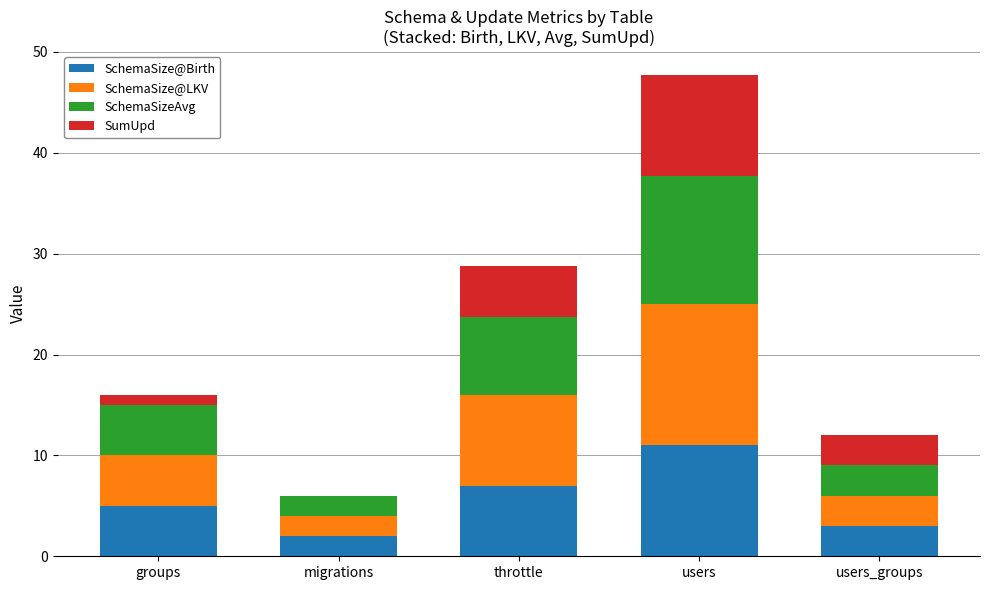

What value does the SchemaSize@Birth series have at throttle?

7.0